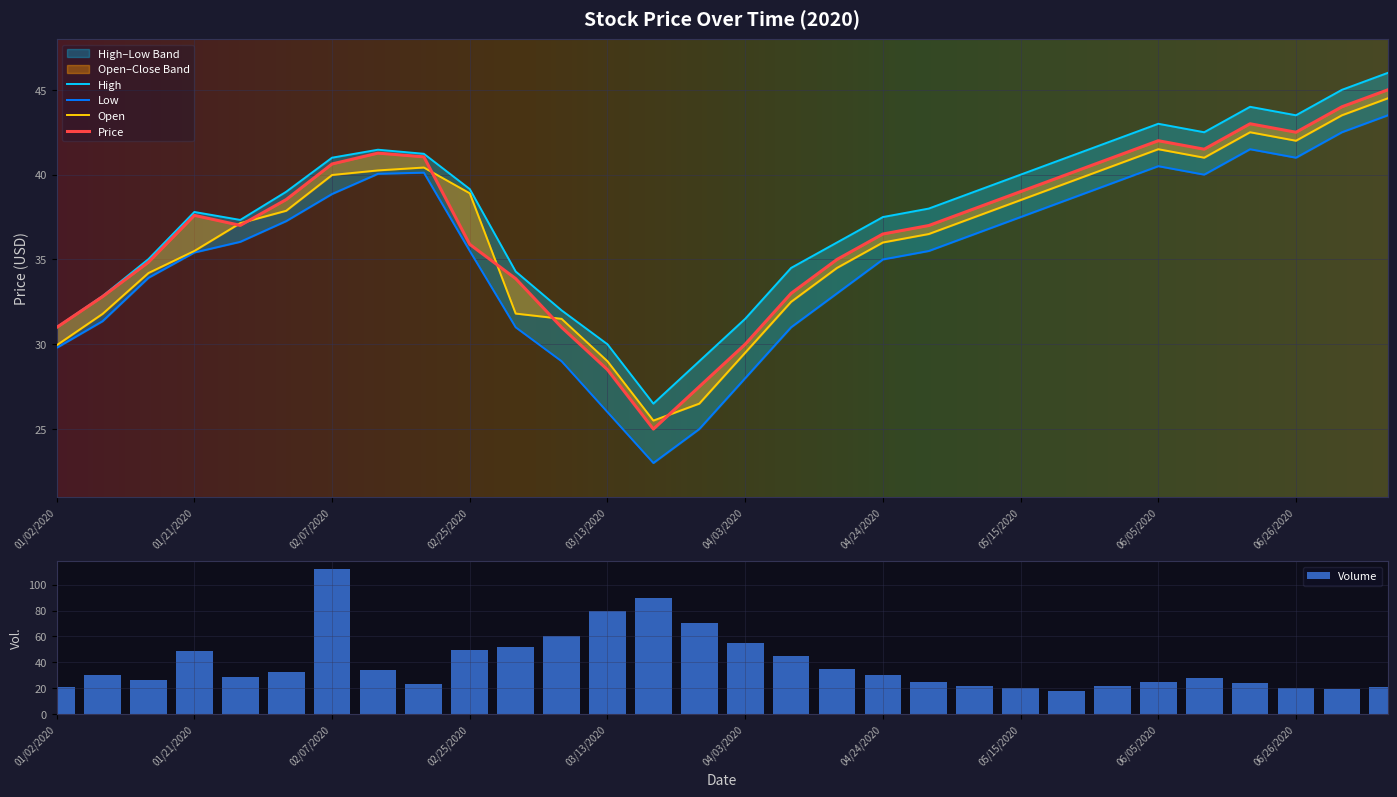

Count the number of categories in the chart.

30